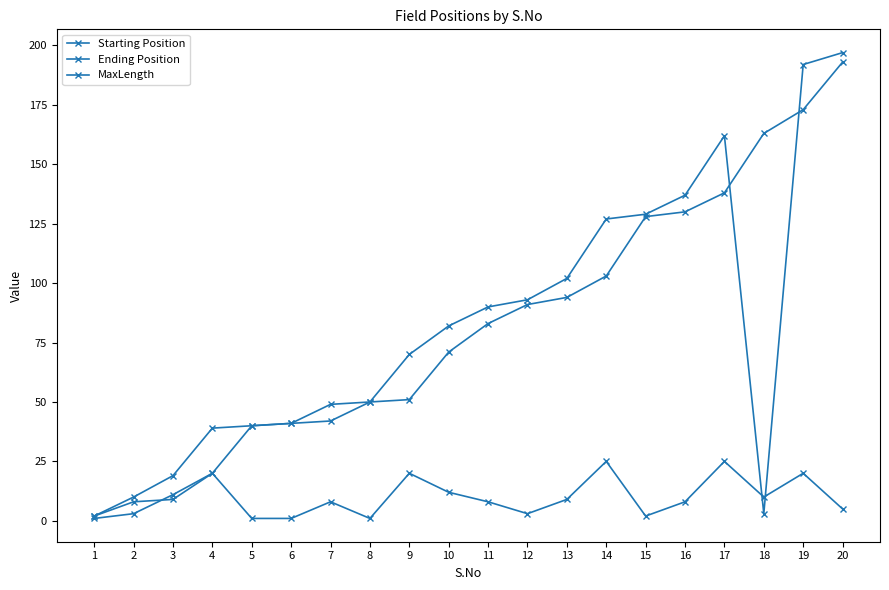

What is the minimum value shown in the chart?

1